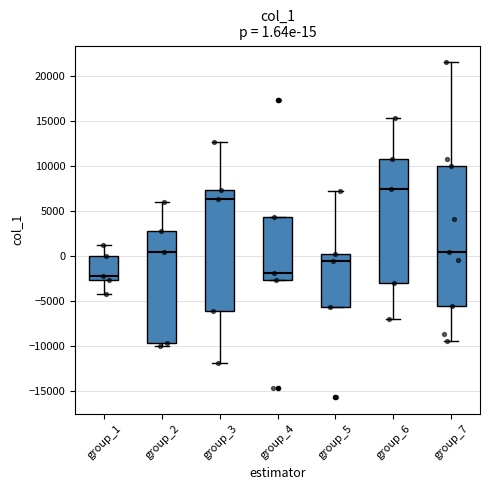

Which box has the highest median line?

group_6